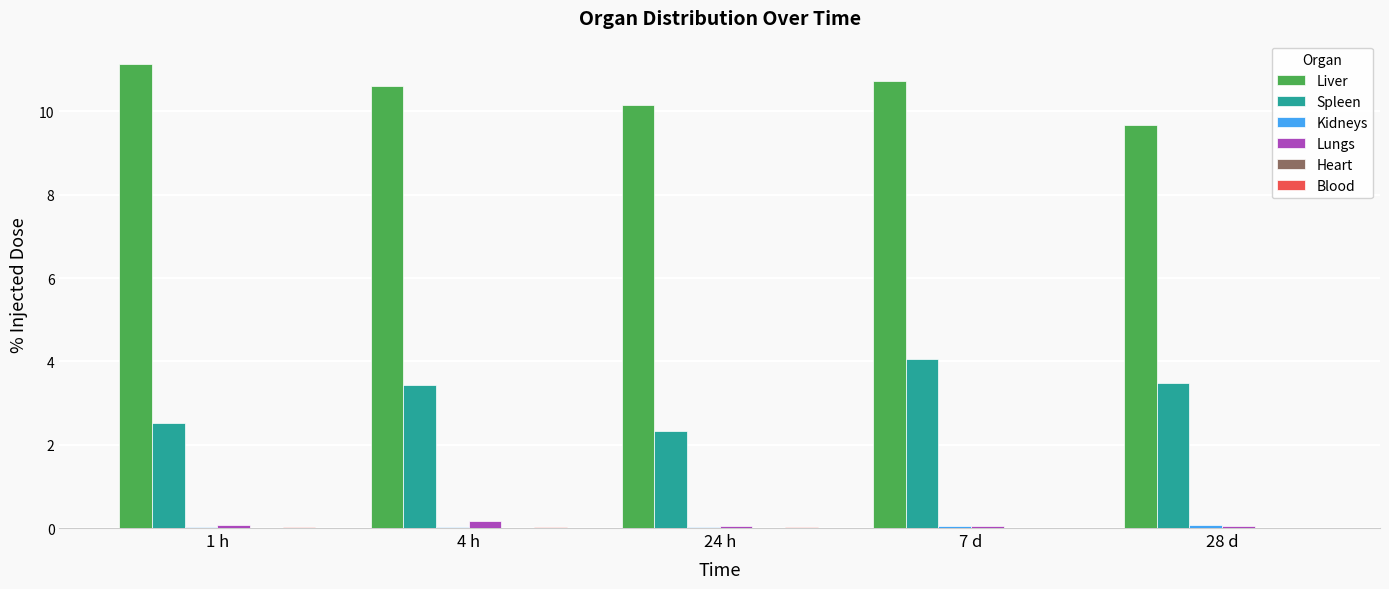

Which series has the largest range (max minus min)?

Spleen